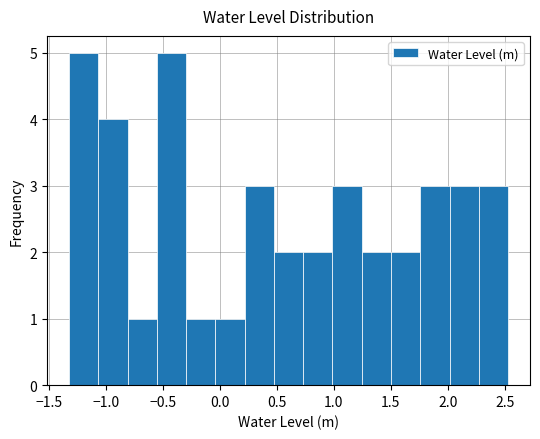

How tall is the bar that spans -0.30 to -0.05 on the x-axis? Neither the bar edges nor the heights are printed on the chart, so give them approximately, as read against the axes.

1